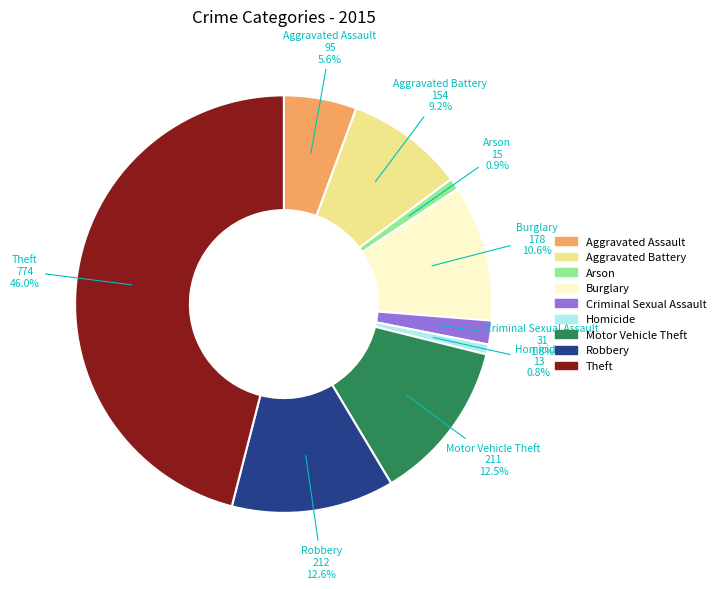

To the nearest percent, what is the difference between the largest and smallest slice percentages?

45%